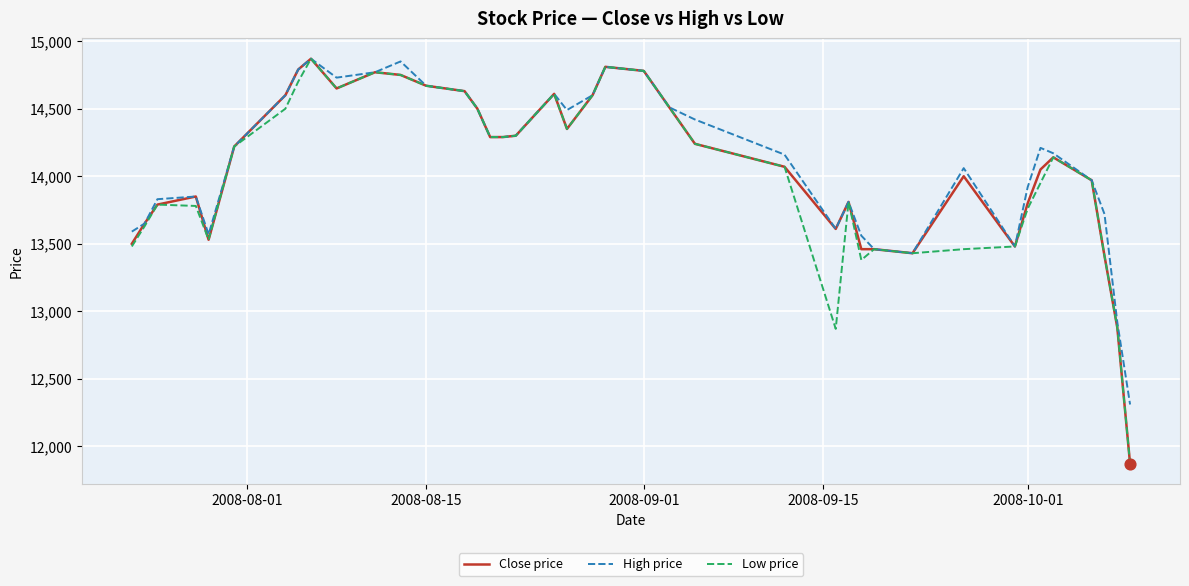

What is the lowest value of the Close price series?

11870